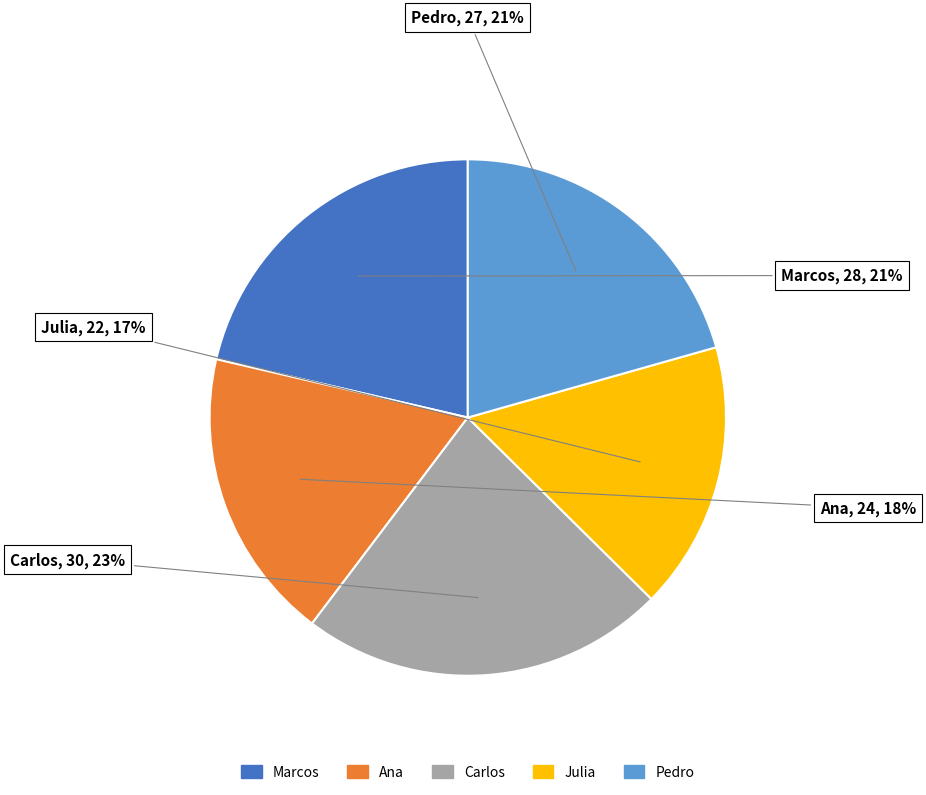

How many slices are in this pie chart?

5